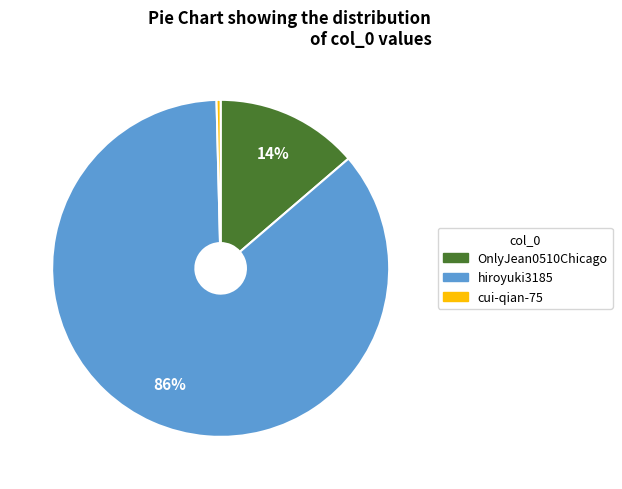

True or false: OnlyJean0510Chicago accounts for 14% of the total.

True